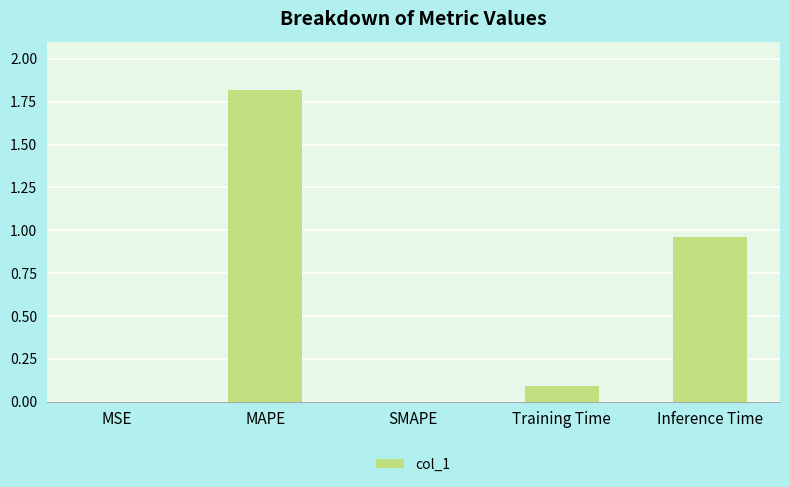

What is the maximum value shown in the chart?

1.8